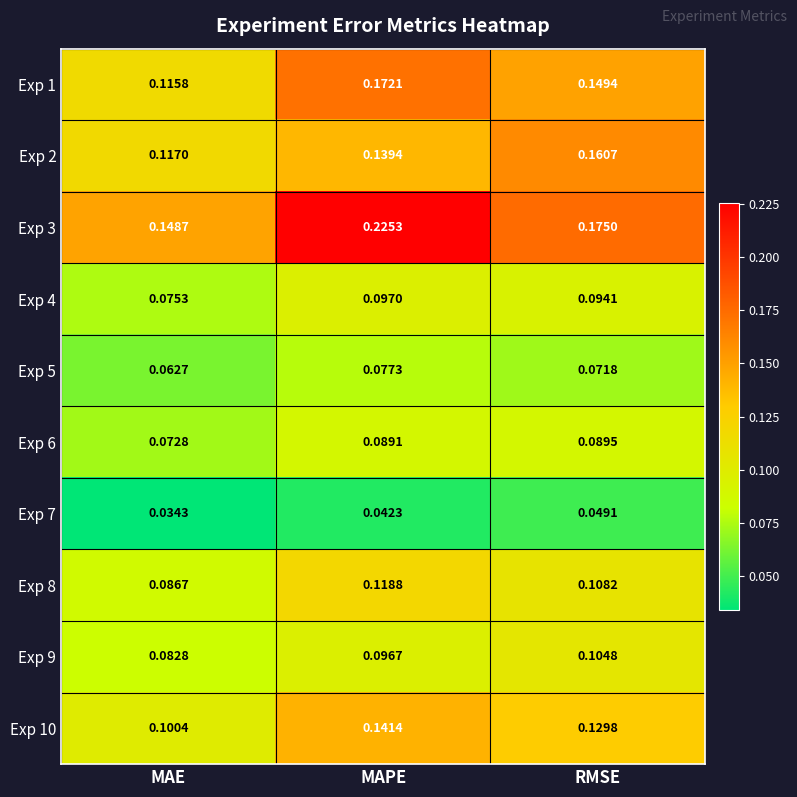

At which label is Exp 5 closest to 0?

MAE